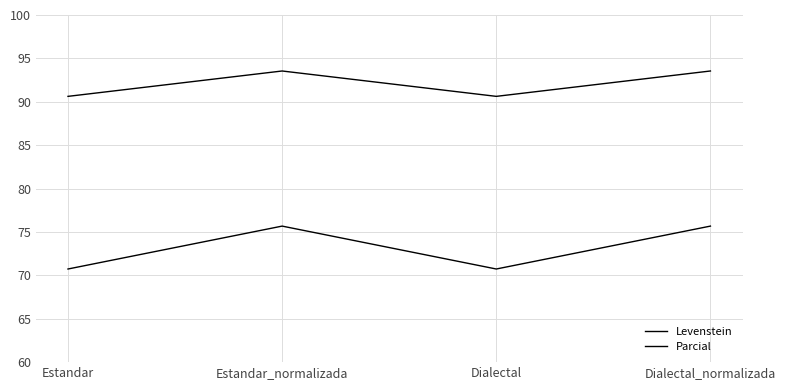

How many Levenstein values are between 70 and 75?

2